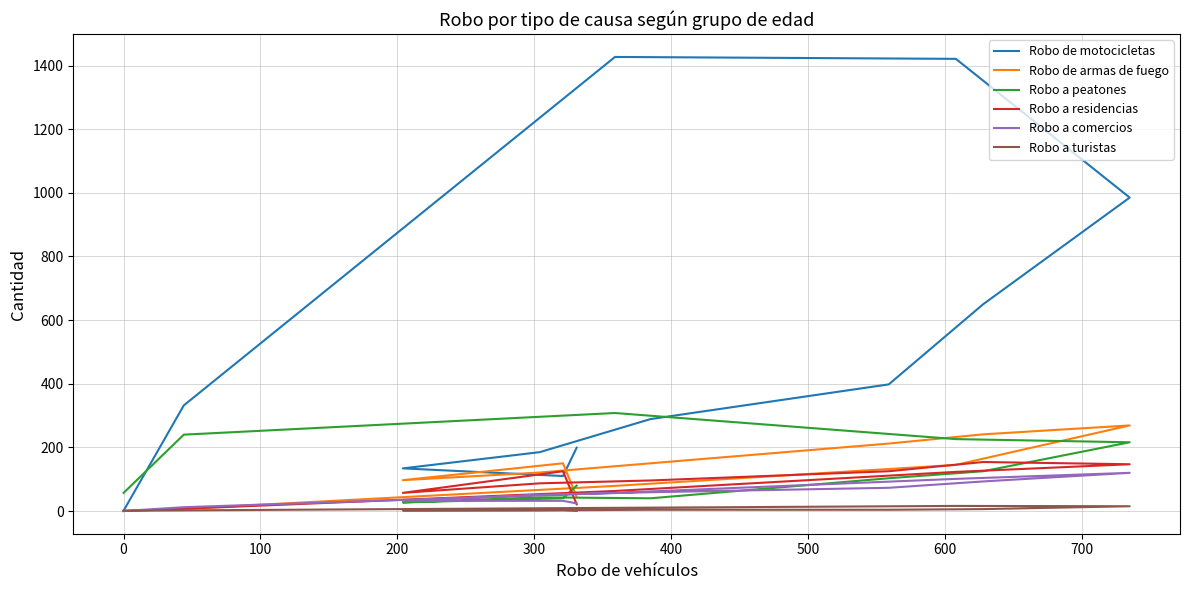

Reading right to left, what are all the values shown in this chart?

Robo de motocicletas: 199	110	134	185	289	398	650	985	1421	1427	332	1
Robo de armas de fuego: 44	150	97	121	150	212	241	269	145	79	7	0
Robo a peatones: 80	40	27	43	40	103	125	216	226	308	240	57
Robo a residencias: 21	125	57	87	96	125	154	147	123	63	7	0
Robo a comercios: 24	32	32	51	59	73	93	120	101	57	12	0
Robo a turistas: 1	3	2	2	4	4	6	15	16	10	2	1